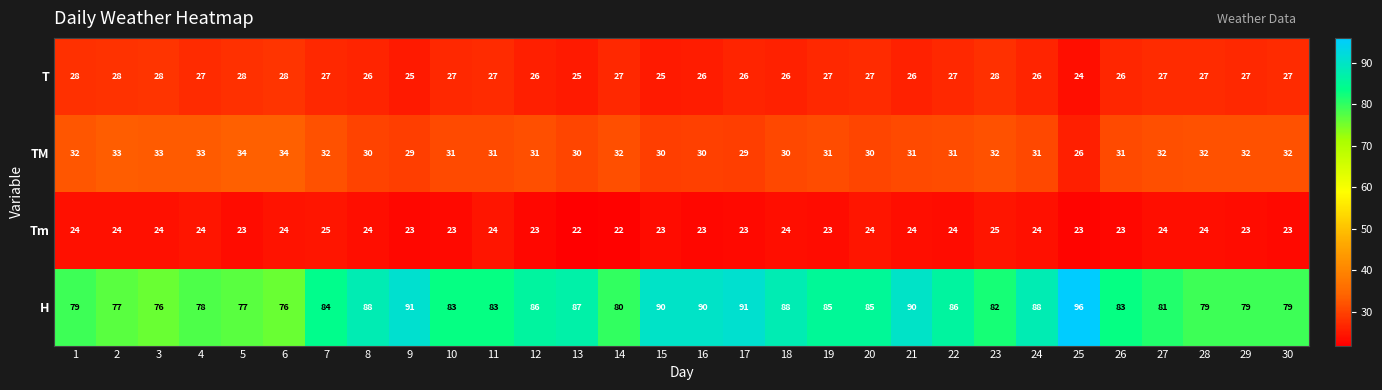

The value of TM at 3 is 33. True or false?

True